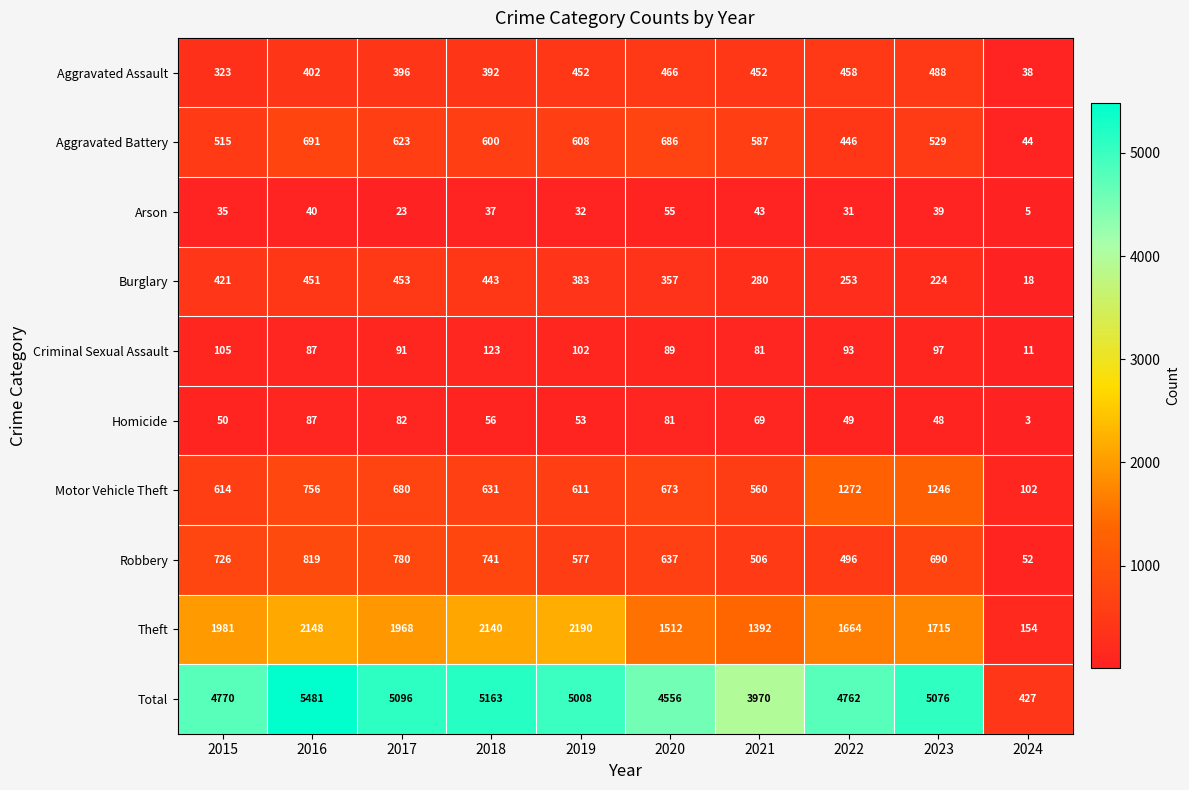

Which series has the largest range (max minus min)?

Total